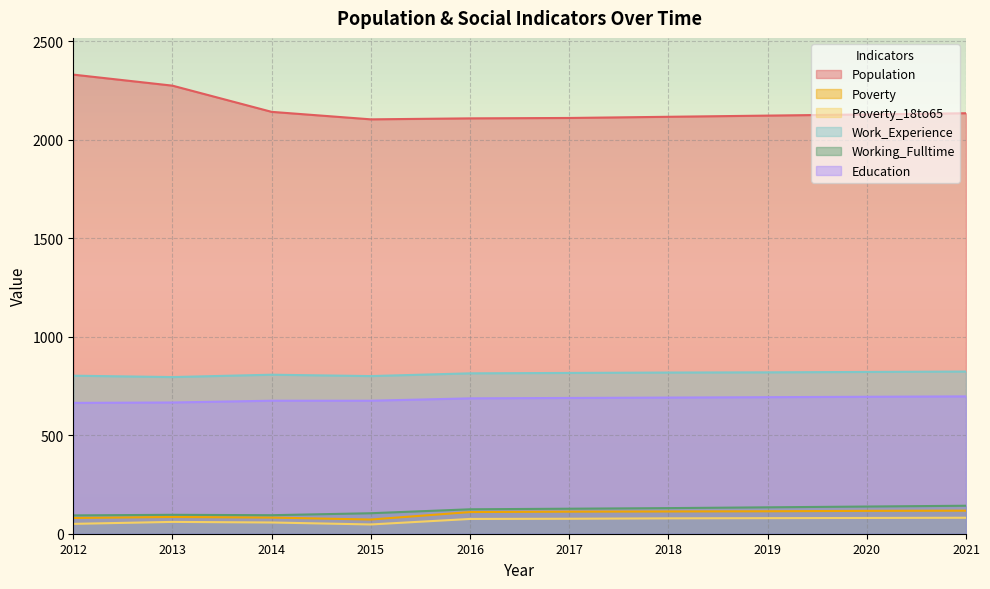

Where is the first local minimum for Poverty_18to65?

2015